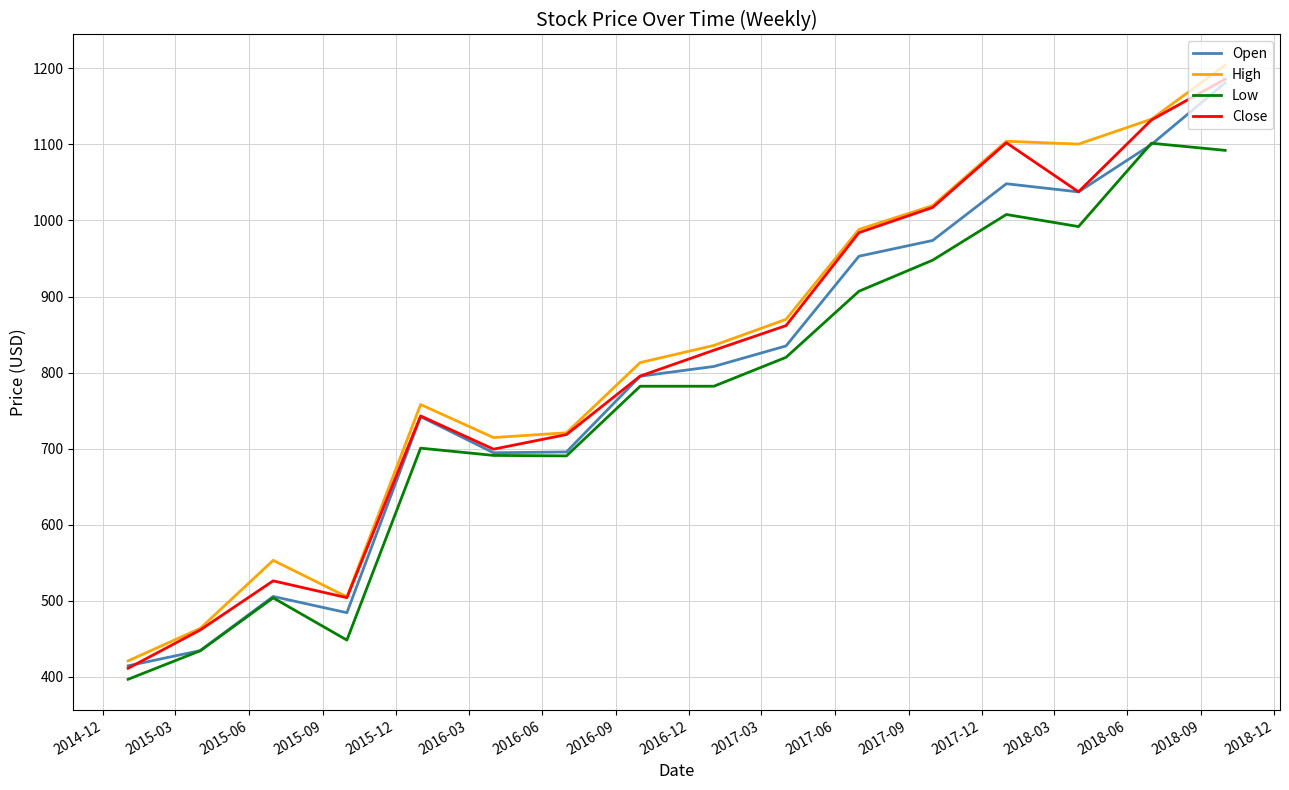

What is the minimum value for High?

420.8